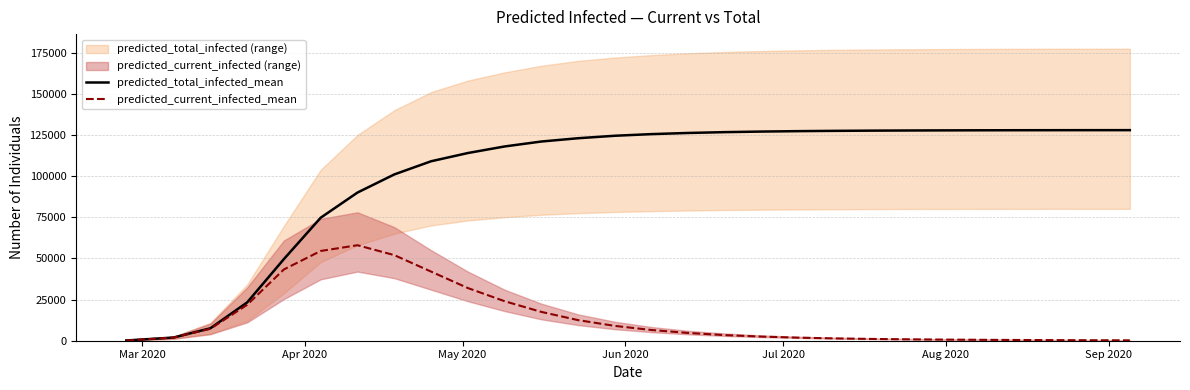

What is the highest value of the predicted_current_infected_mean series?

58000